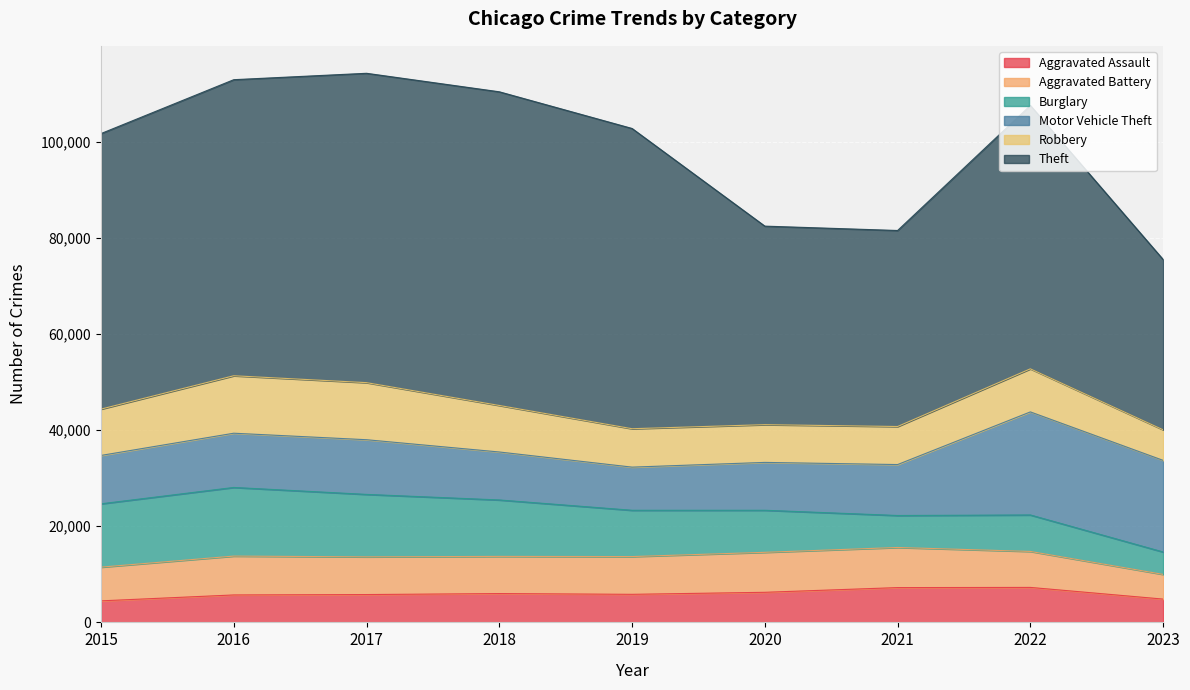

Reading right to left, extract all data points from this chart.

Aggravated Assault: 2023=4849	2022=7280	2021=7242	2020=6262	2019=5841	2018=6001	2017=5793	2016=5712	2015=4480
Aggravated Battery: 2023=5139	2022=7488	2021=8347	2020=8320	2019=7857	2018=7734	2017=7845	2016=8086	2015=7018
Burglary: 2023=4666	2022=7592	2021=6659	2020=8757	2019=9638	2018=11747	2017=13001	2016=14289	2015=13184
Motor Vehicle Theft: 2023=19066	2022=21449	2021=10602	2020=9959	2019=8977	2018=9985	2017=11380	2016=11286	2015=10068
Robbery: 2023=6366	2022=8965	2021=7918	2020=7855	2019=7995	2018=9681	2017=11880	2016=11960	2015=9638
Theft: 2023=35439	2022=54820	2021=40798	2020=41321	2019=62491	2018=65286	2017=64386	2016=61621	2015=57350